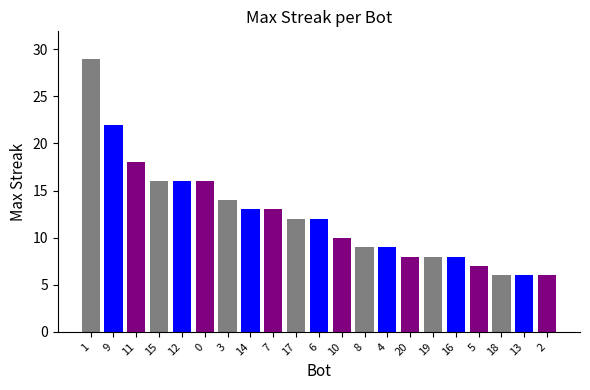

What is the label of the 15th bar from the left?

20